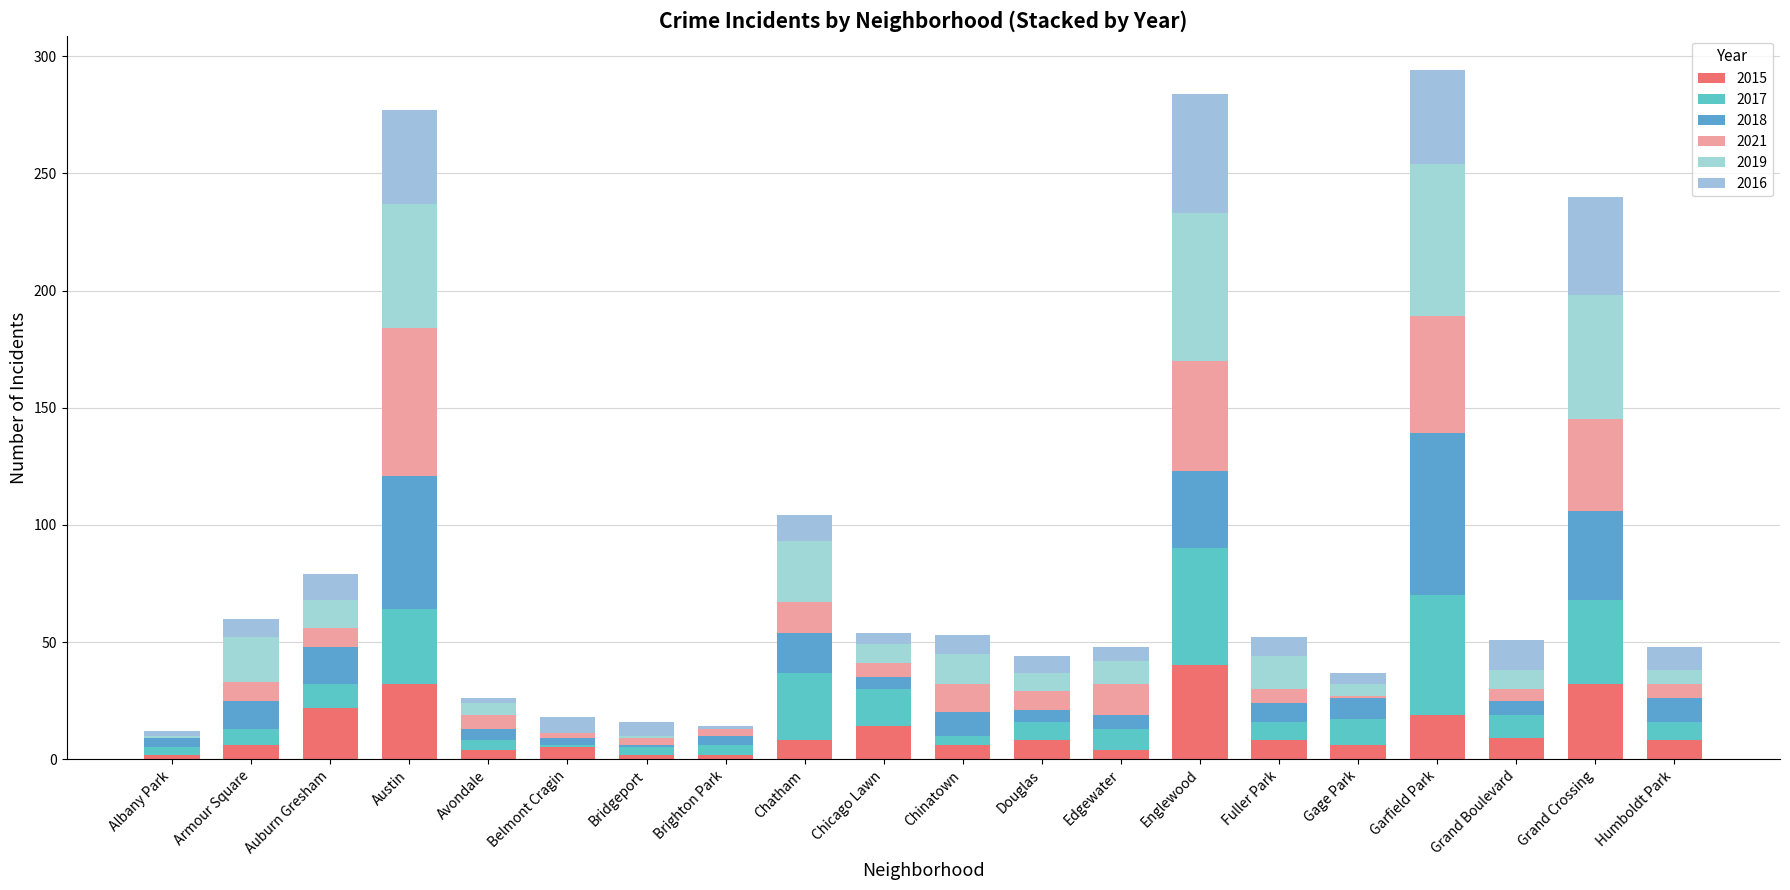

What is the difference between the second highest and minimum values in the 2015 series?

30